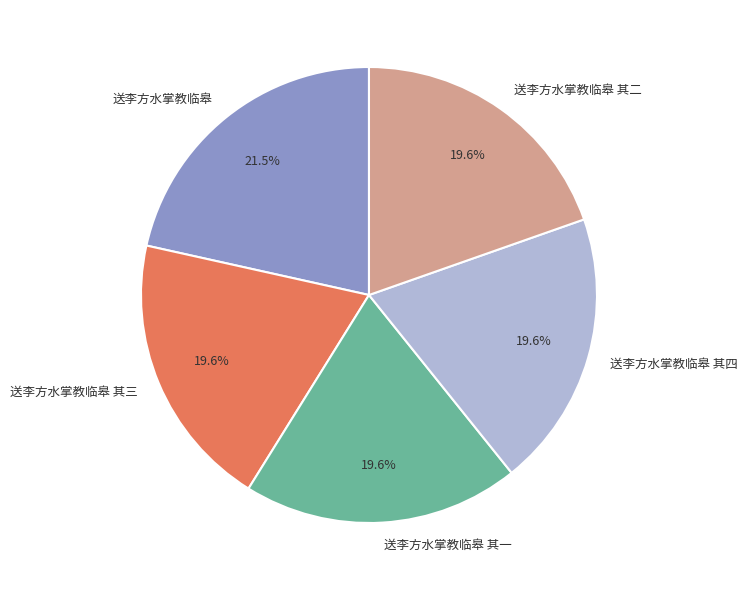

Which category has the biggest portion of the pie?

送李方水掌教临皋